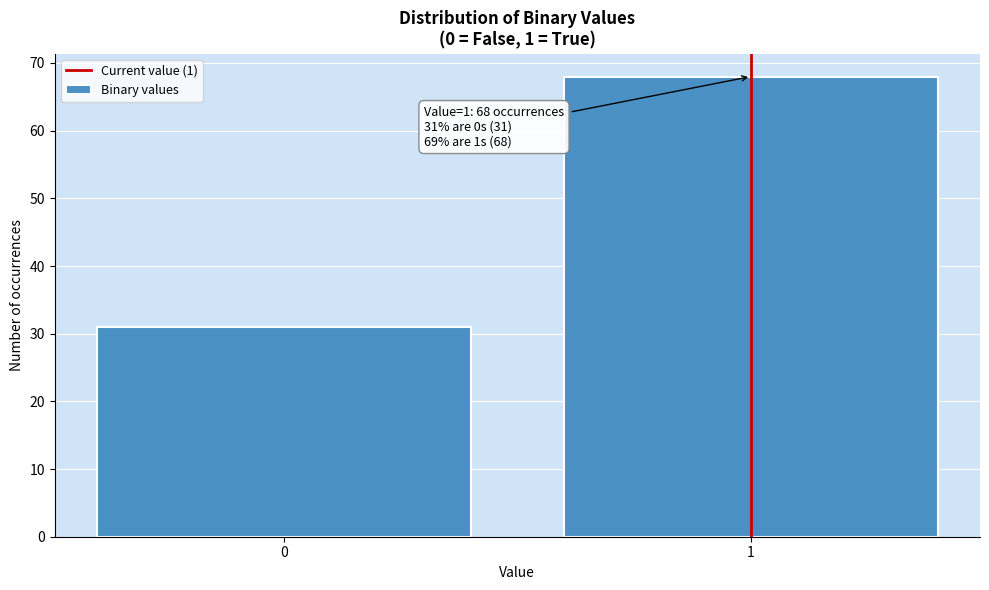

Reading right to left, transcribe all the data shown in this chart.

1=68	0=31